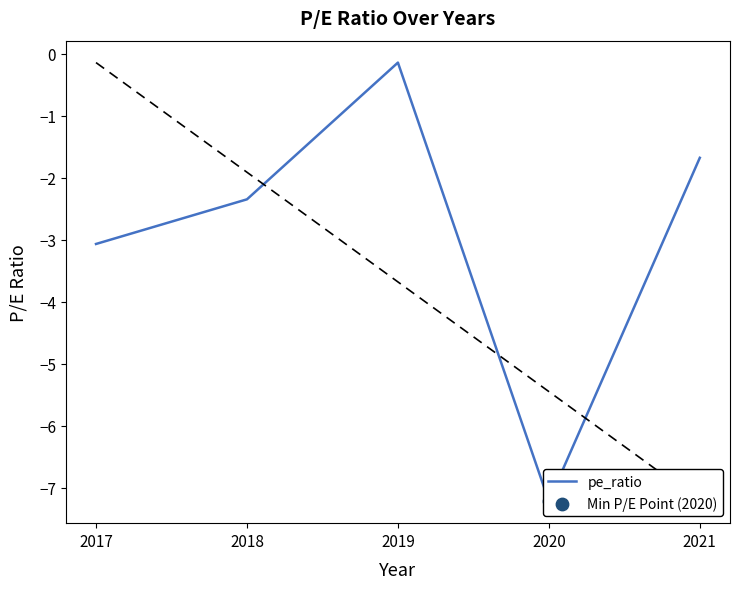

Between 2020 and 2018, which is larger?

2018